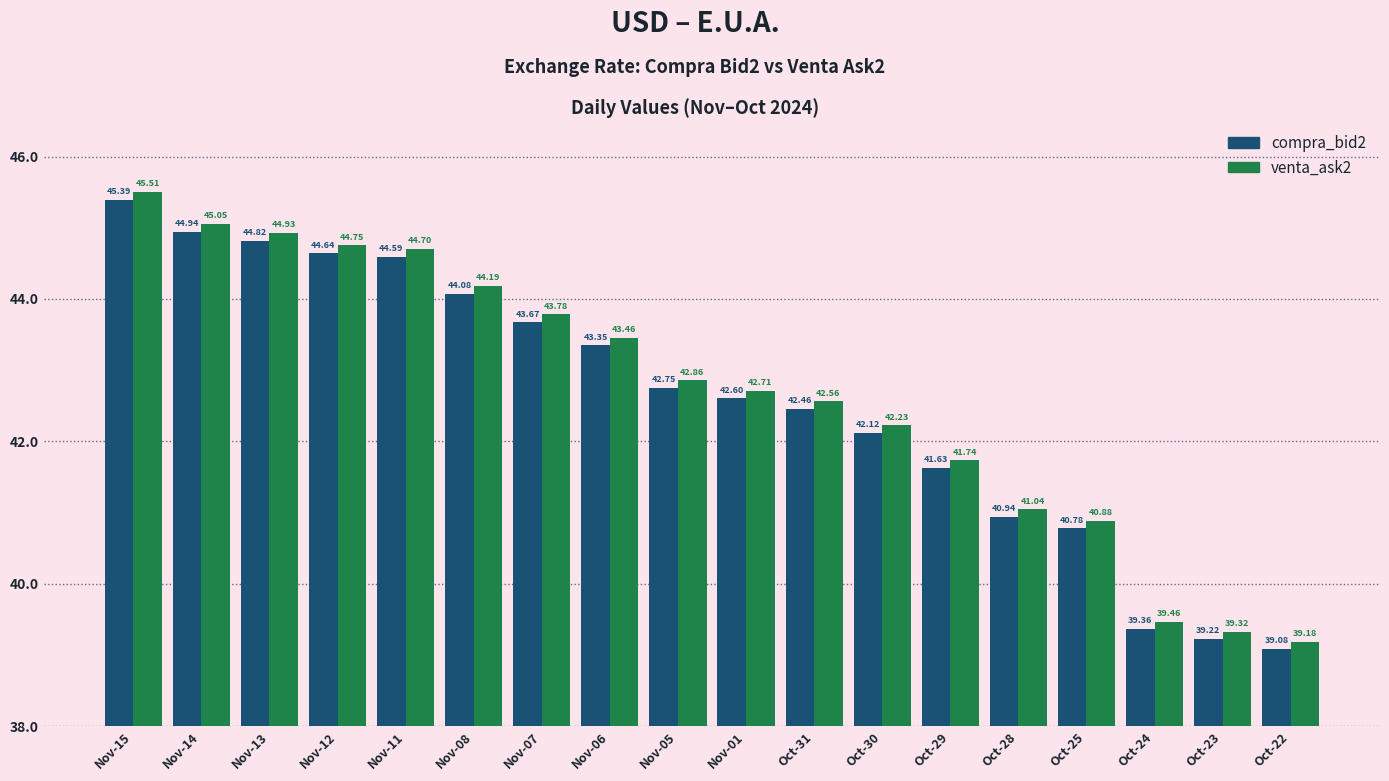

What is the average value of the compra_bid2 series?

42.6